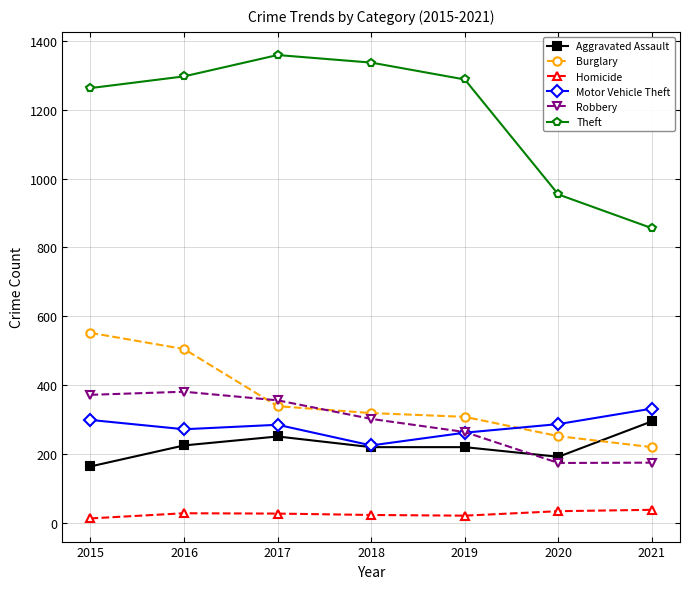

What is the spread (max minus min) of values at 2016?

1269